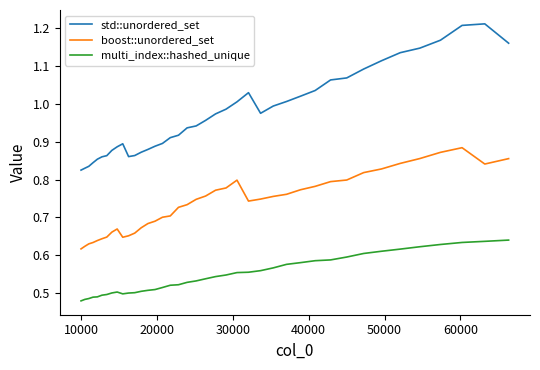

Which series has the largest total across all categories?

std::unordered_set